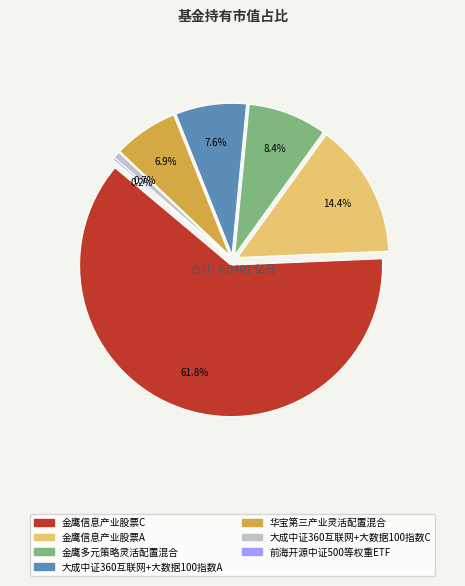

To the nearest percent, what is the combined percentage of 金鹰信息产业股票C and 金鹰信息产业股票A?

76%